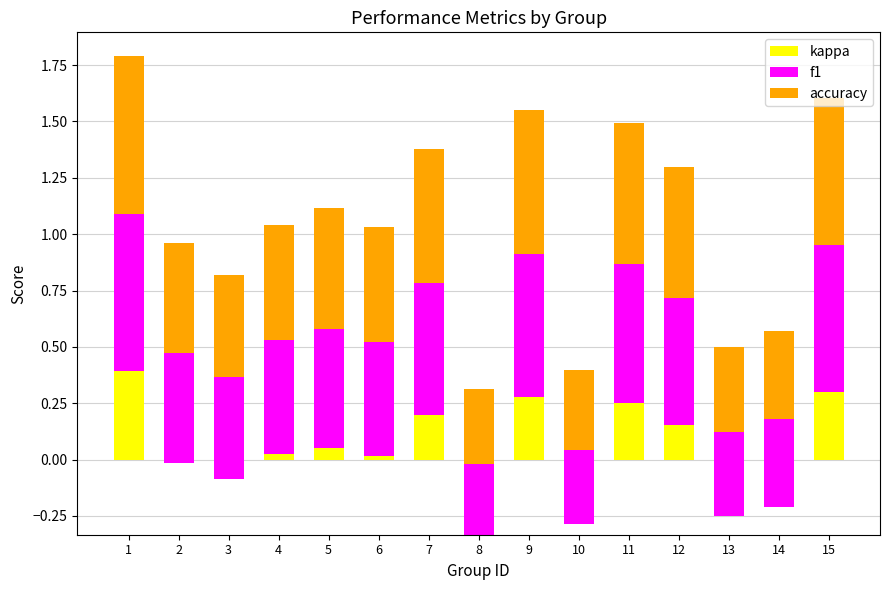

What is the highest value of the kappa series?

0.4